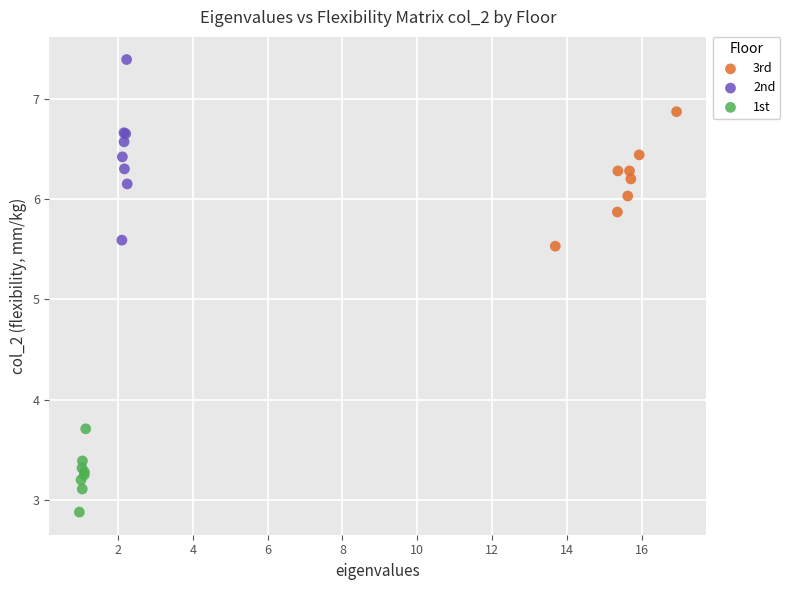

Which series contains the highest Y value?

2nd